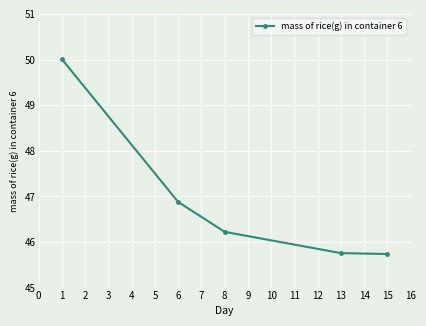

True or false: the data has more than 1 interior local peaks.

False